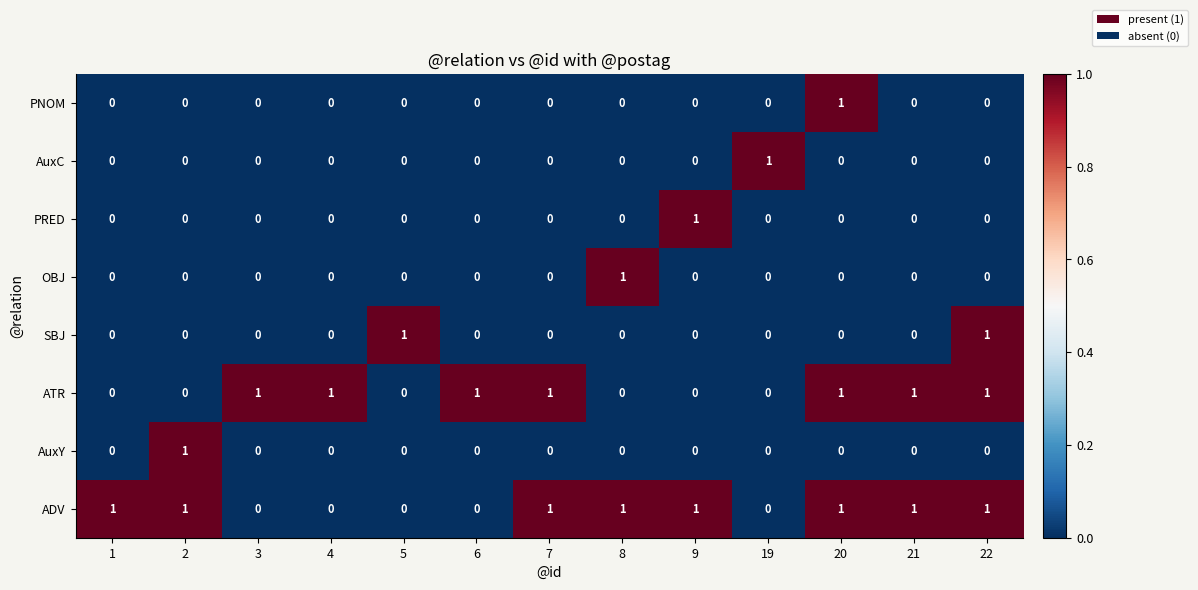

What is the sum of all ATR values?

7